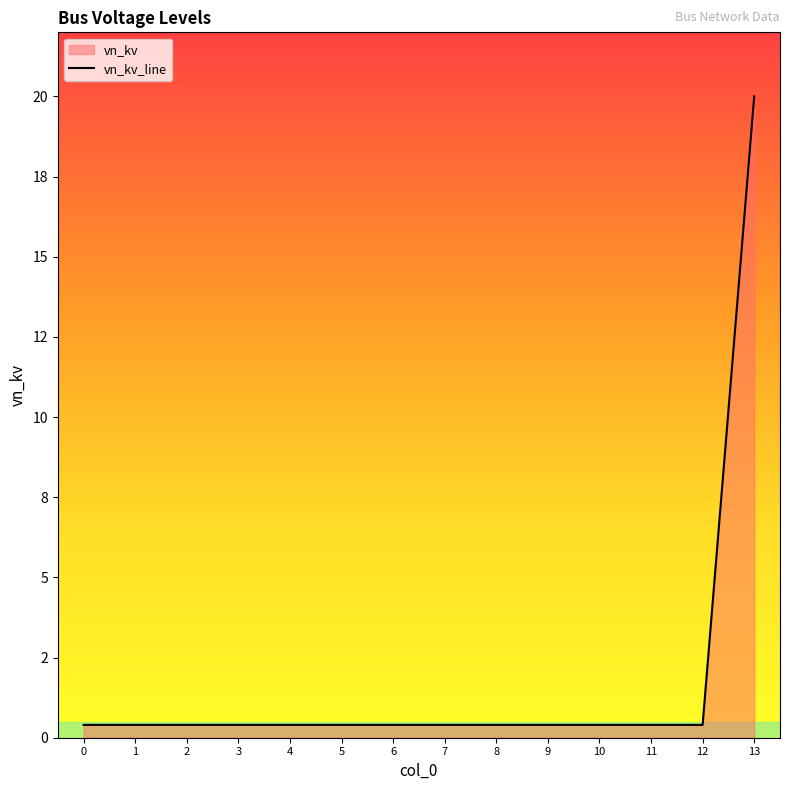

Reading left to right, transcribe all the data shown in this chart.

0.4	0.4	0.4	0.4	0.4	0.4	0.4	0.4	0.4	0.4	0.4	0.4	0.4	20.0